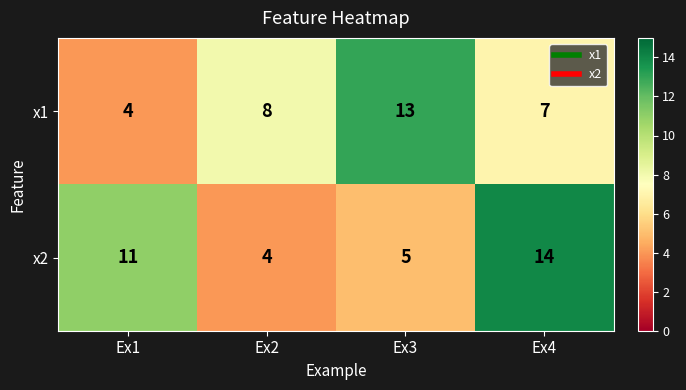

Which label corresponds to the largest value in the chart?

Ex4